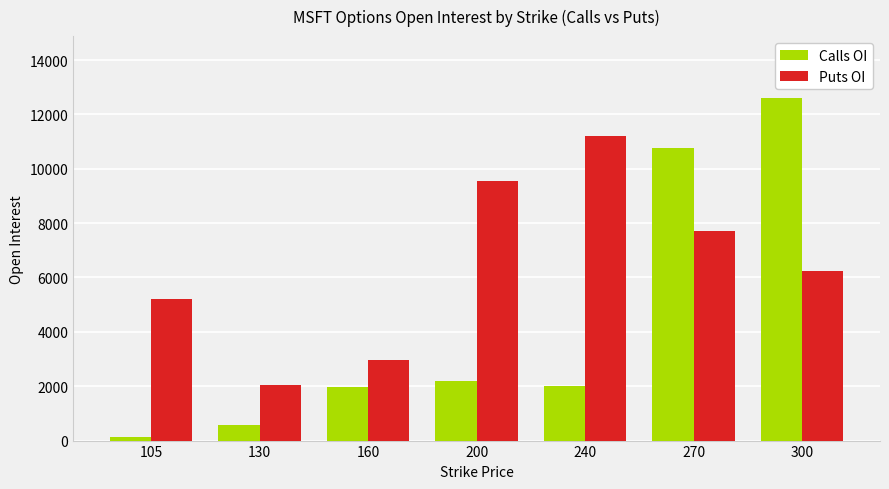

Rank the series by their average value, from lowest to highest.

Calls OI, Puts OI